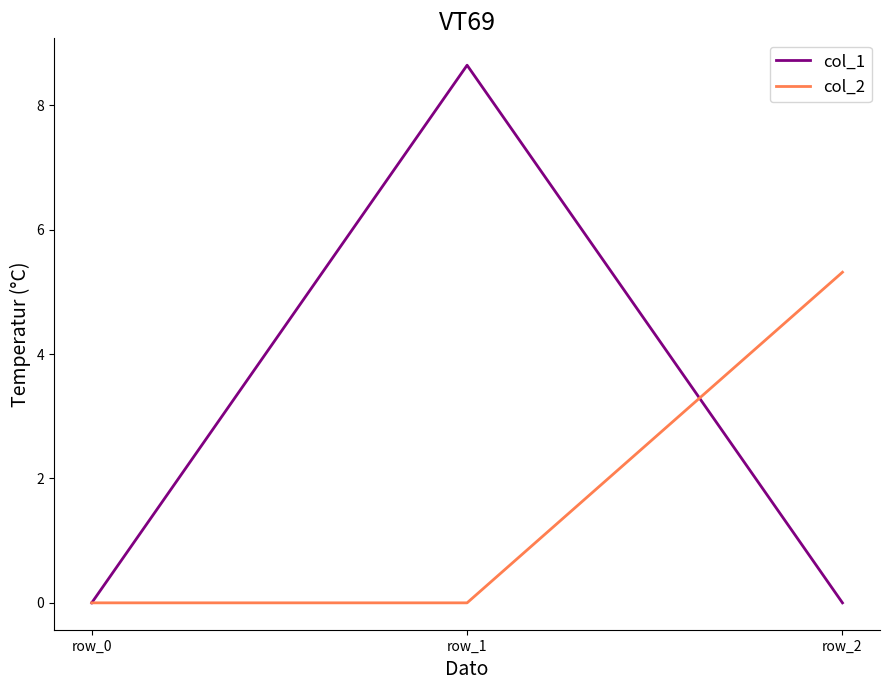

Reading right to left, list all the values displayed in this chart.

col_1: 0.0	8.6	0.0
col_2: 5.3	0.0	0.0